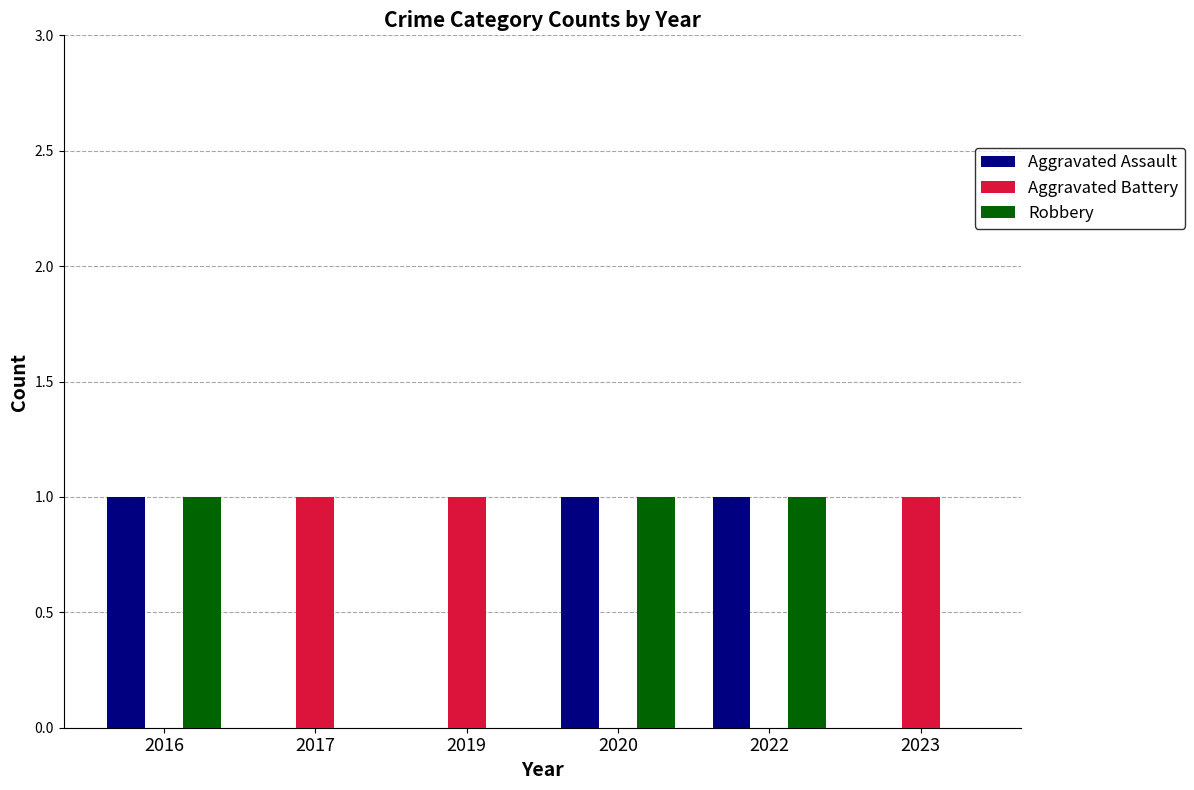

Is it true that Robbery equals 0 at 2017?

True